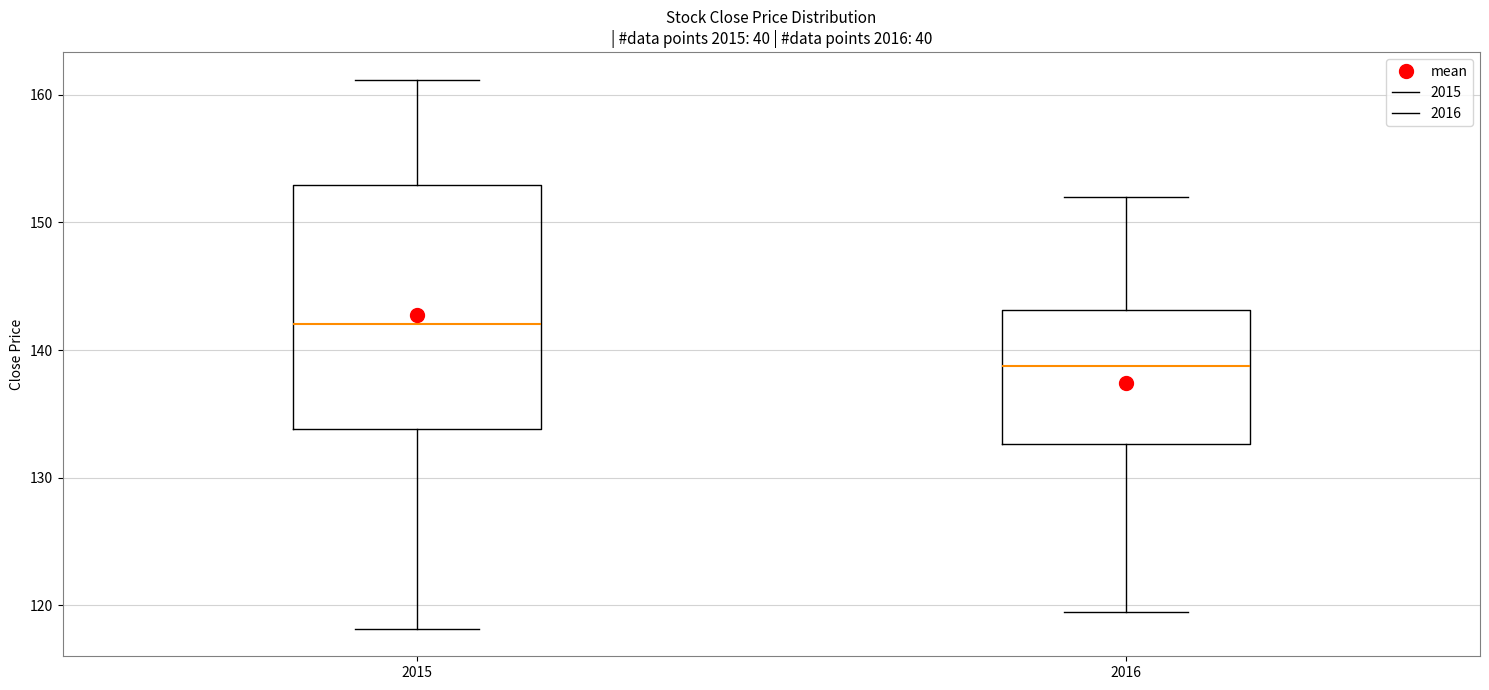

Reading left to right, read every box against the y-axis: the position of its median line, the range the box covers, and the ends of its whiskers. The values are not printed on the chart, so give them approximately, as read against the axis.

2015: median 142, box 134 to 153, whiskers 118 to 161
2016: median 139, box 133 to 143, whiskers 120 to 152